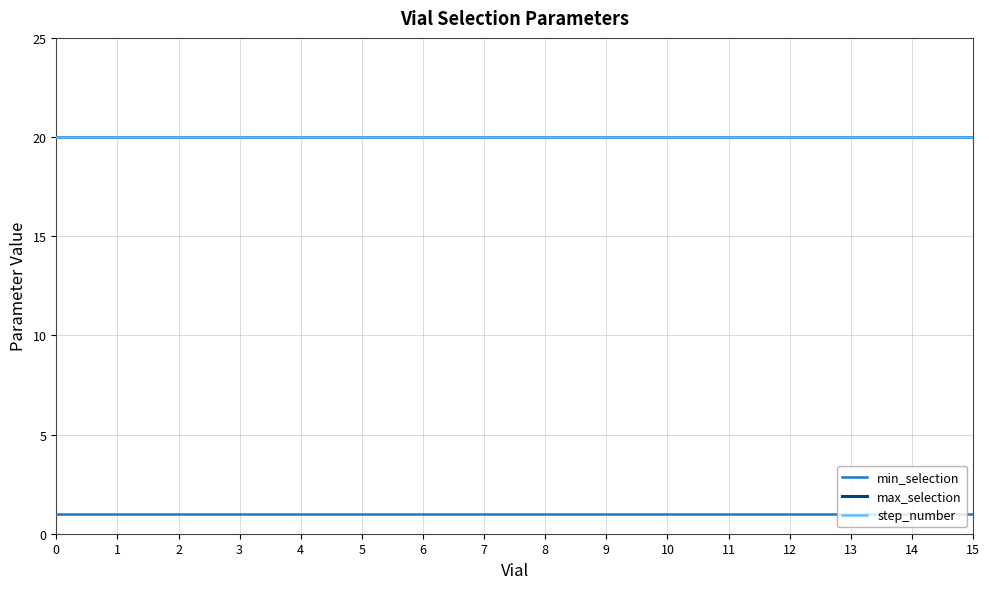

Does the chart display data point markers on the line(s)?

No